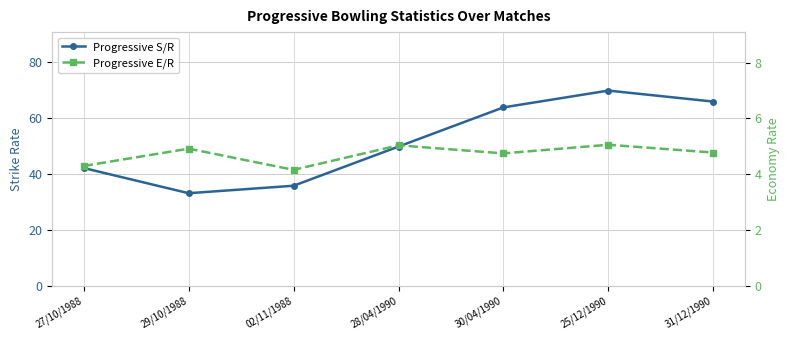

Which series has the largest range (max minus min)?

Progressive S/R